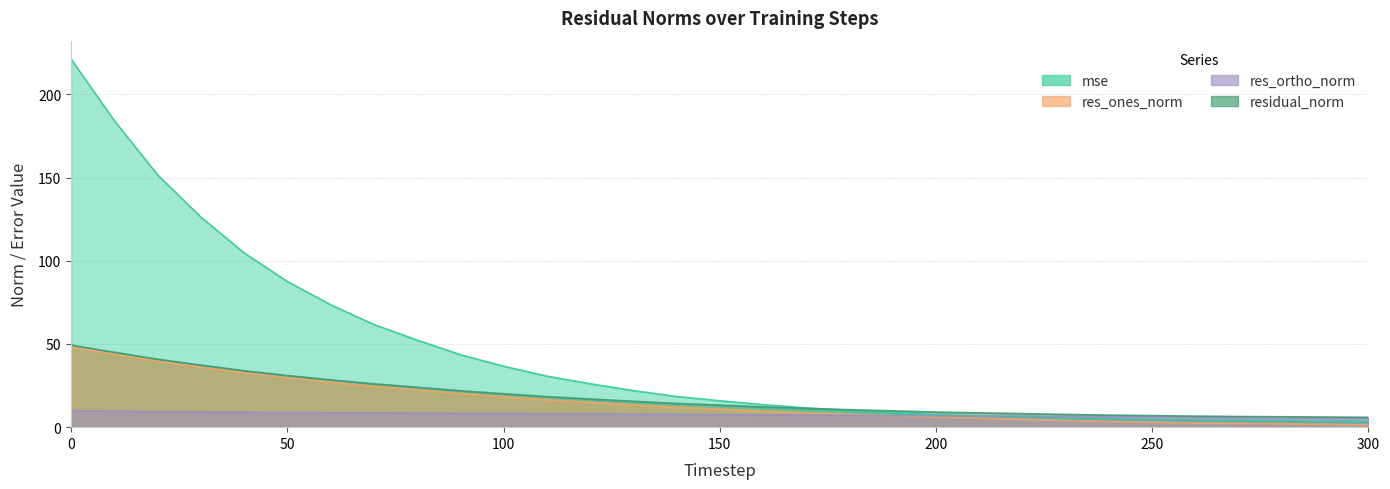

The value of res_ortho_norm at 40 is 4.2. True or false?

False